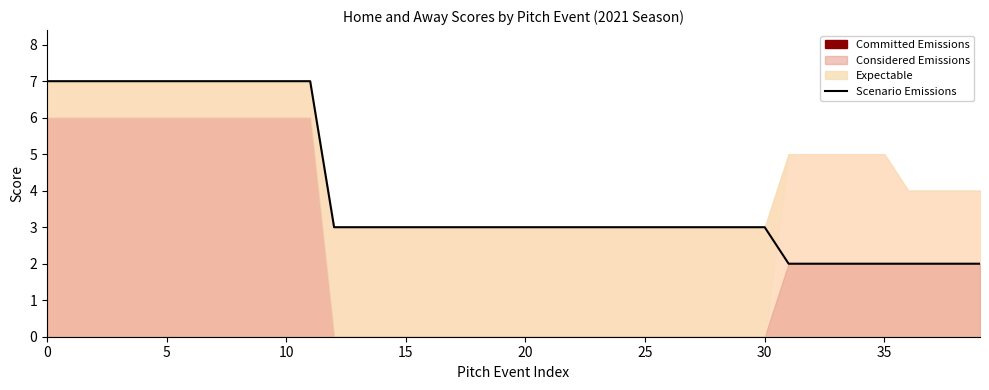

Where is the data nearest to the value 4?

12